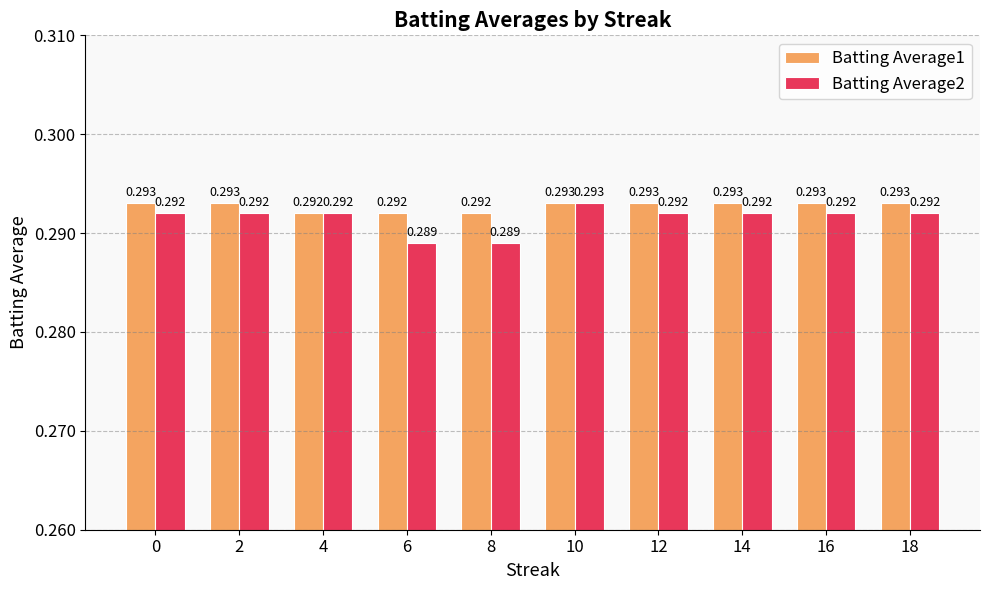

Is it true that Batting Average2 equals 0.5 at 8?

False